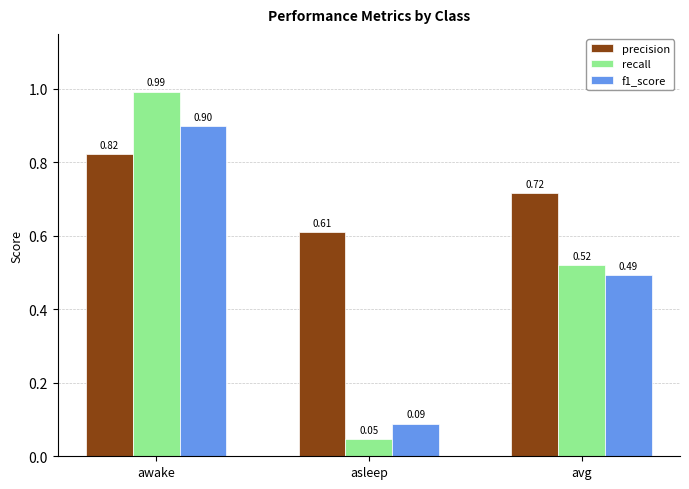

List the series in order of their peak value, highest first.

recall, f1_score, precision